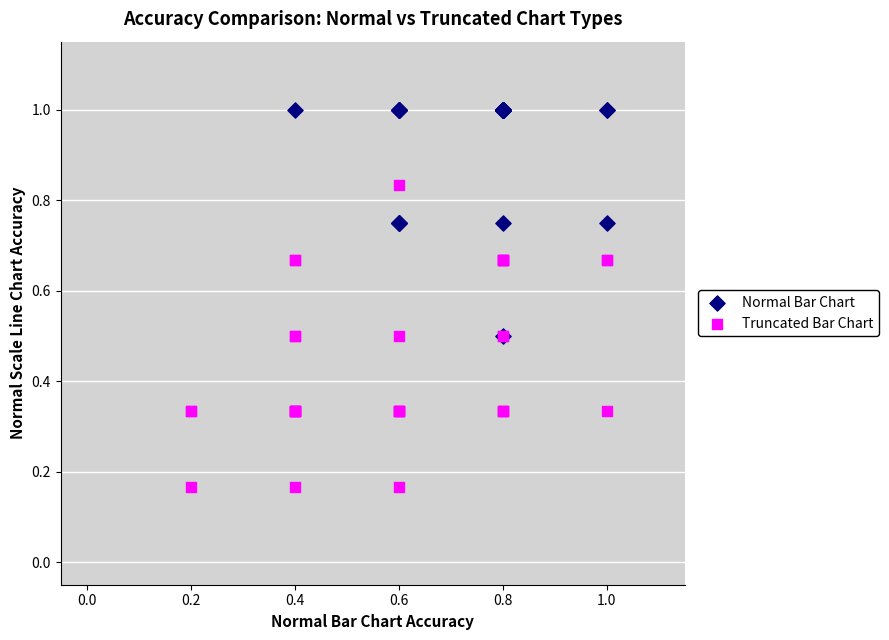

Which series reaches the minimum Y coordinate?

Truncated Bar Chart